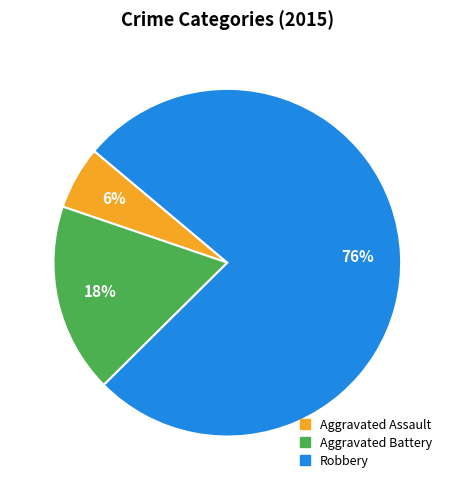

Is the sum of Robbery and Aggravated Assault greater than half?

Yes